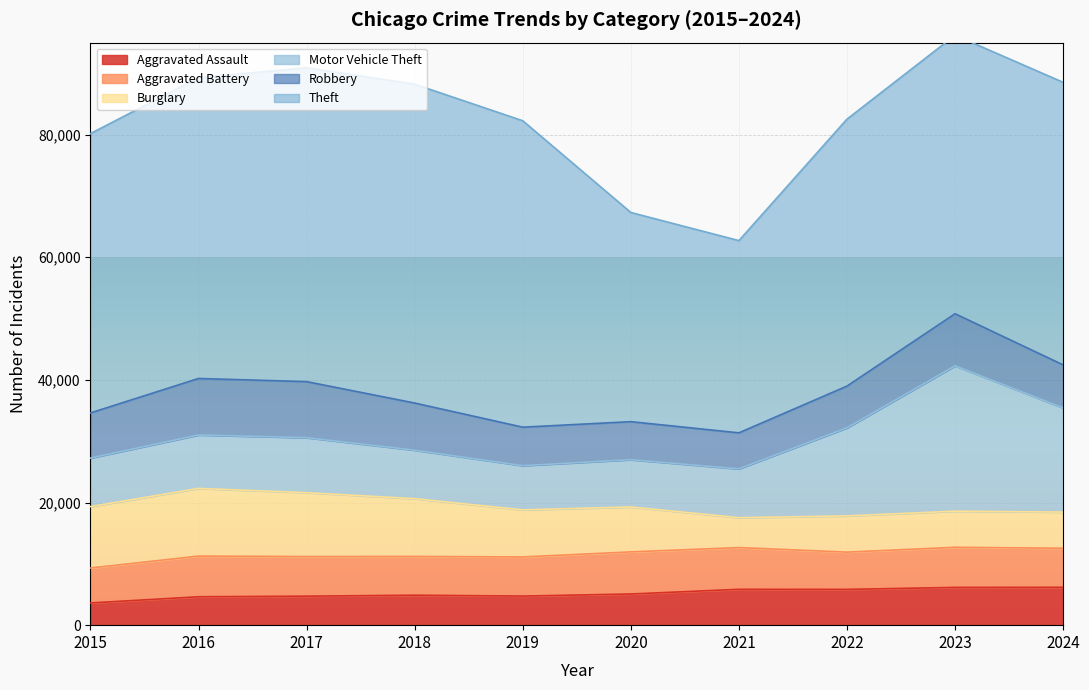

The Theft series shows 68663 at 2017. True or false?

False